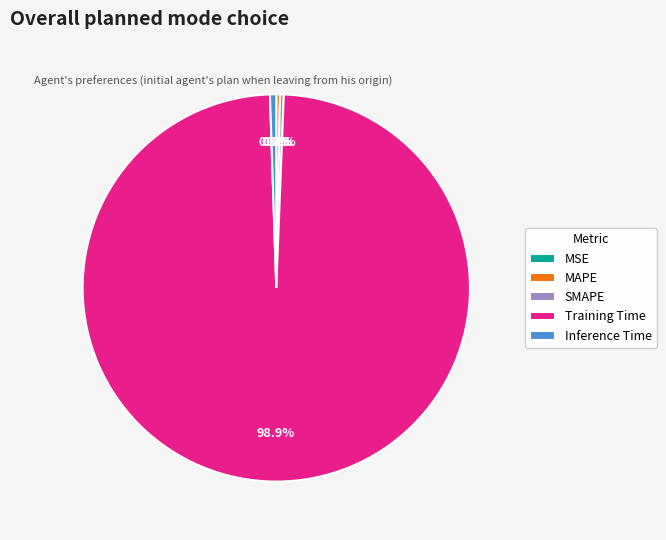

The Training Time slice represents 99% of the pie. True or false?

True